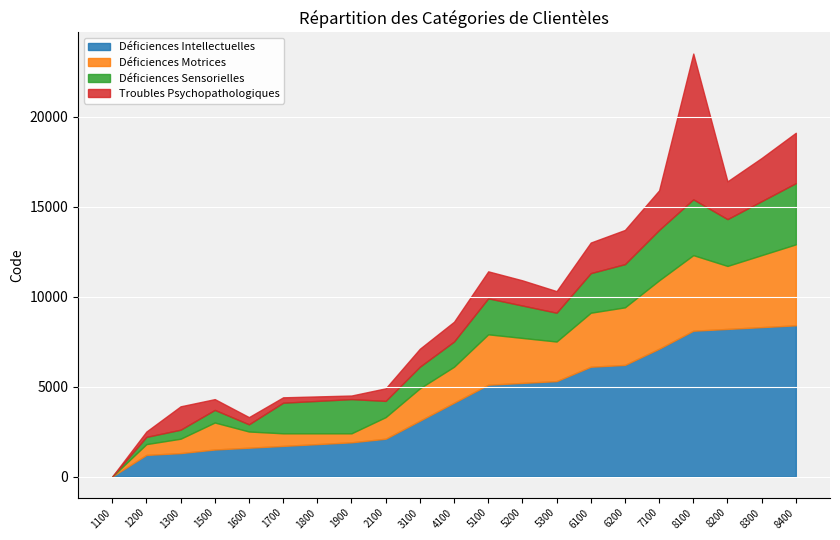

Reading right to left, transcribe all the data shown in this chart.

Déficiences Intellectuelles: 8400	8300	8200	8100	7100	6200	6100	5300	5200	5100	4100	3100	2100	1900	1800	1700	1600	1500	1300	1200	0
Déficiences Motrices: 4500	4000	3500	4200	3800	3200	3000	2200	2500	2800	2000	1800	1200	500	600	700	900	1500	800	600	0
Déficiences Sensorielles: 3400	3000	2600	3100	2800	2400	2200	1600	1800	2000	1400	1200	900	1900	1800	1700	400	700	500	400	0
Troubles Psychopathologiques: 2800	2400	2100	8100	2200	1900	1700	1200	1400	1500	1100	1000	700	200	250	300	400	600	1300	300	0